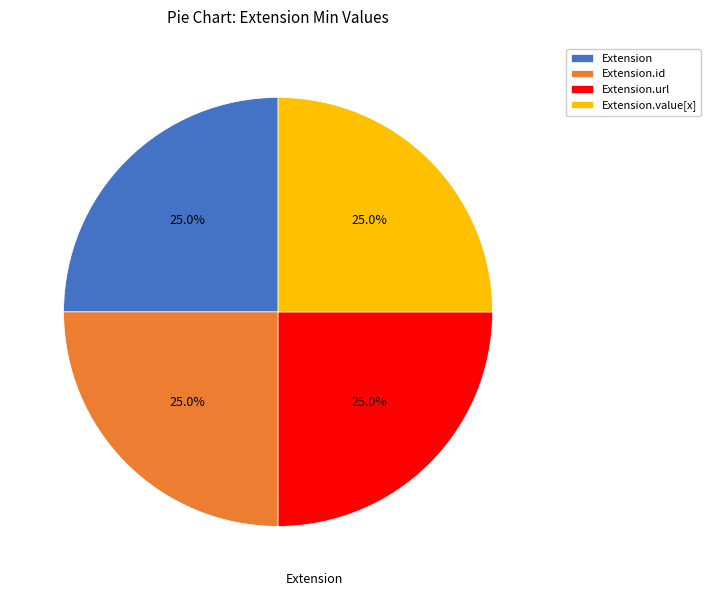

Approximately how many times larger is the value at Extension.url compared to Extension?

1.0